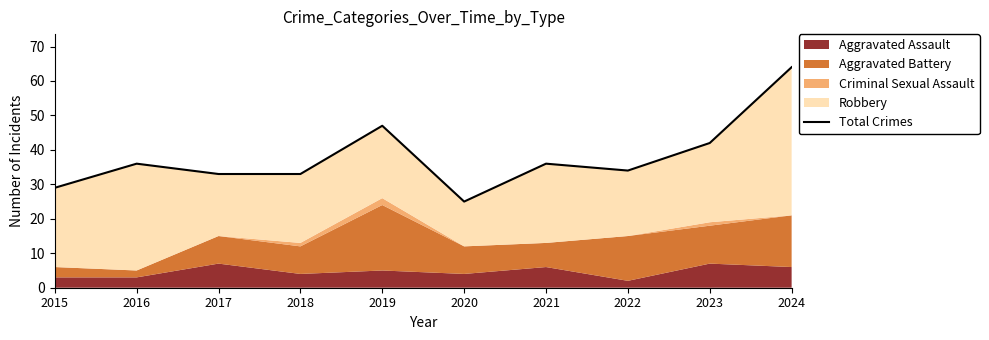

Rank the categories by value from lowest to highest.

2020, 2015, 2017, 2018, 2022, 2016, 2021, 2023, 2019, 2024